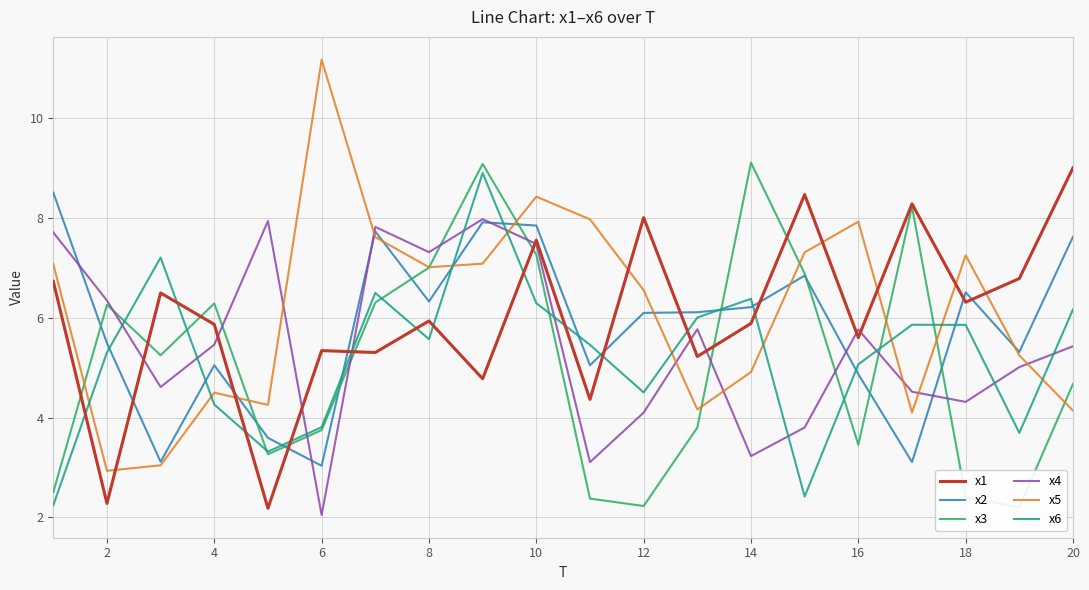

The value of x4 at 8 is 4.4. True or false?

False